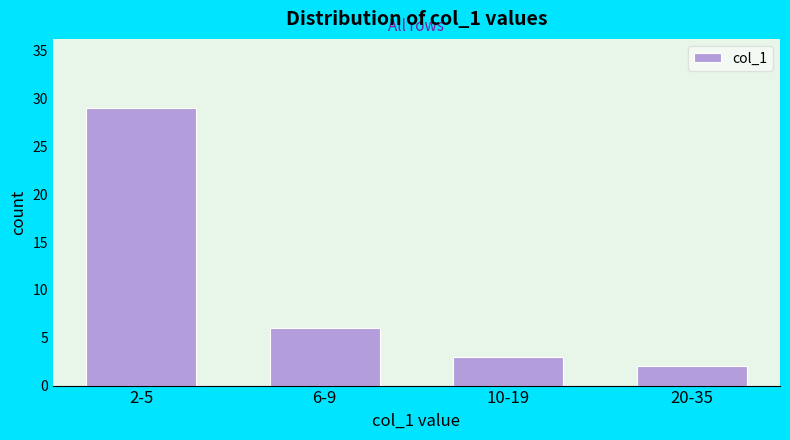

Reading right to left, transcribe all the data shown in this chart.

2	3	6	29